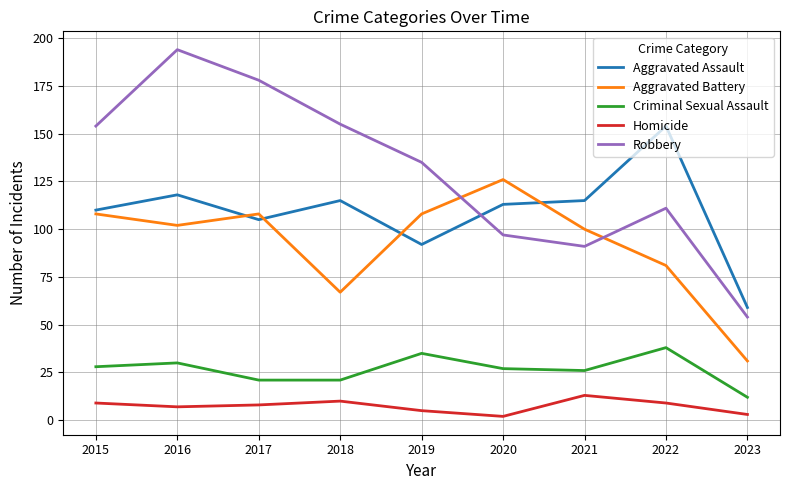

True or false: Homicide and Aggravated Assault intersect in this chart.

False